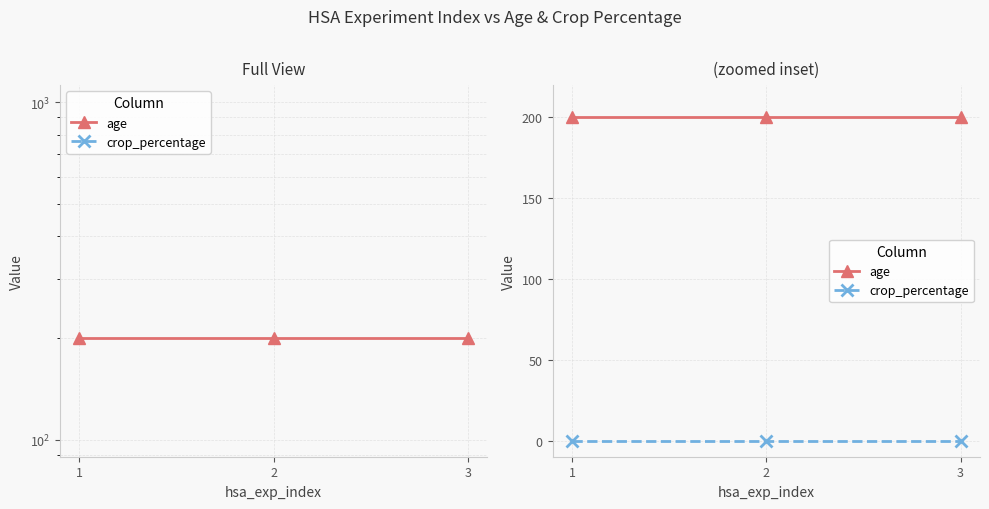

What is the spread (max minus min) of values at 1?

200